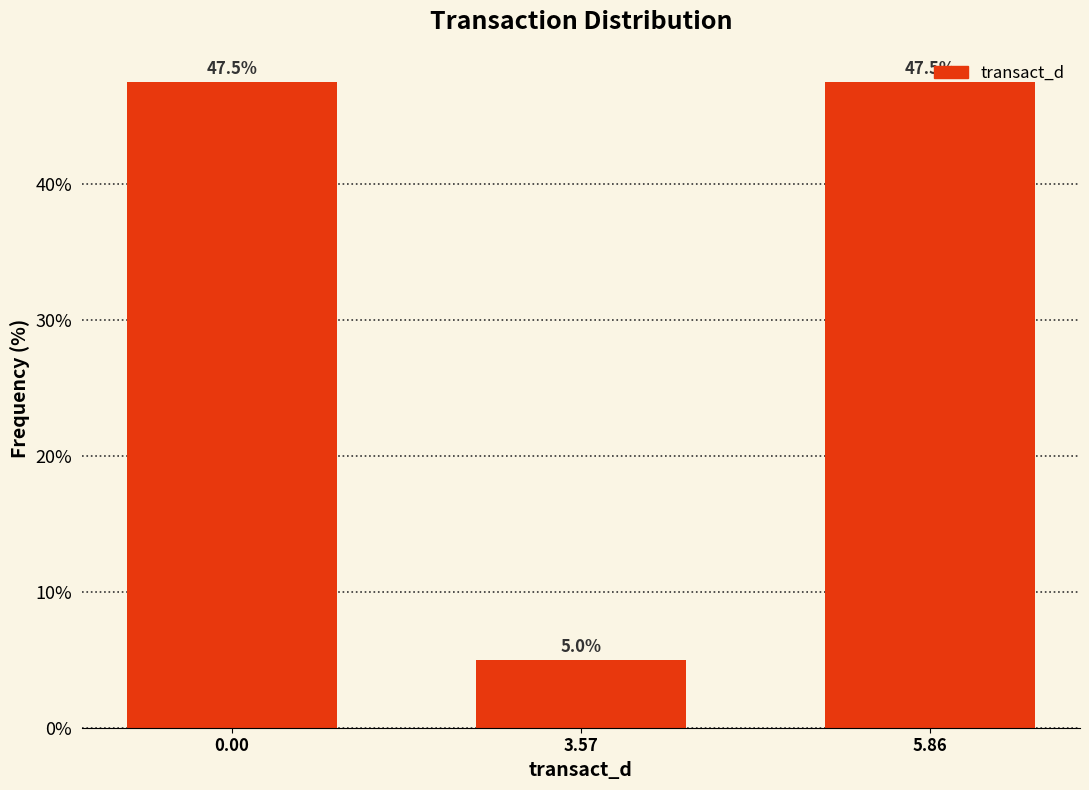

What is the value of the 3rd bar from the left?

47.5